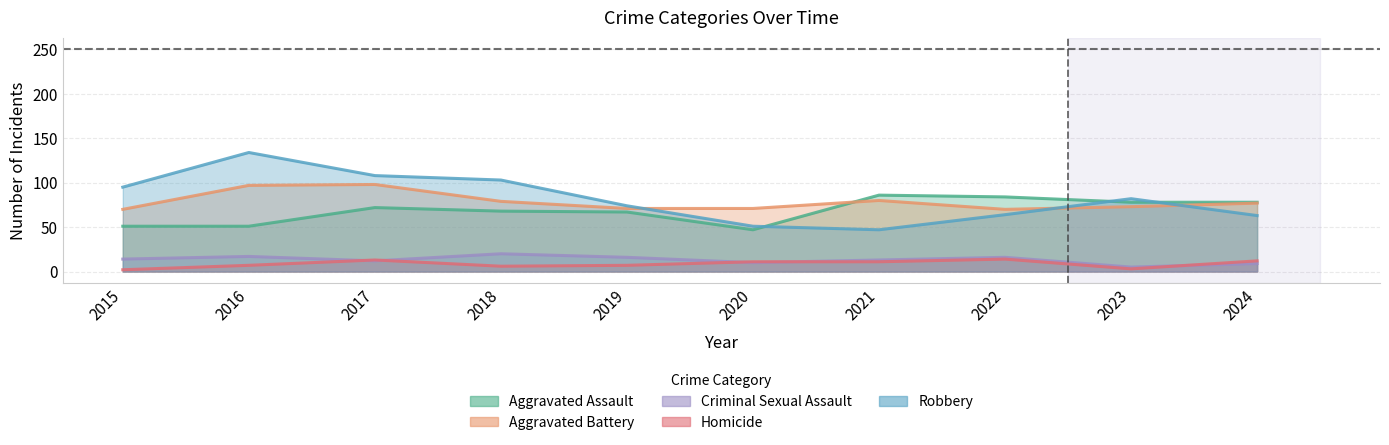

True or false: Aggravated Assault has more than 2 points higher than both neighbors.

False